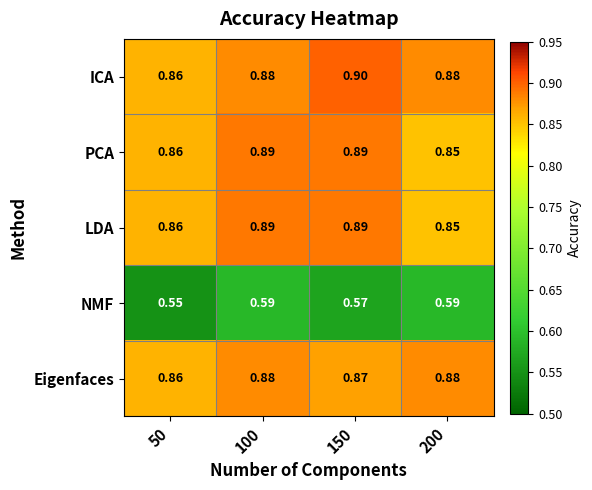

At how many categories does at least one series exceed 0?

4